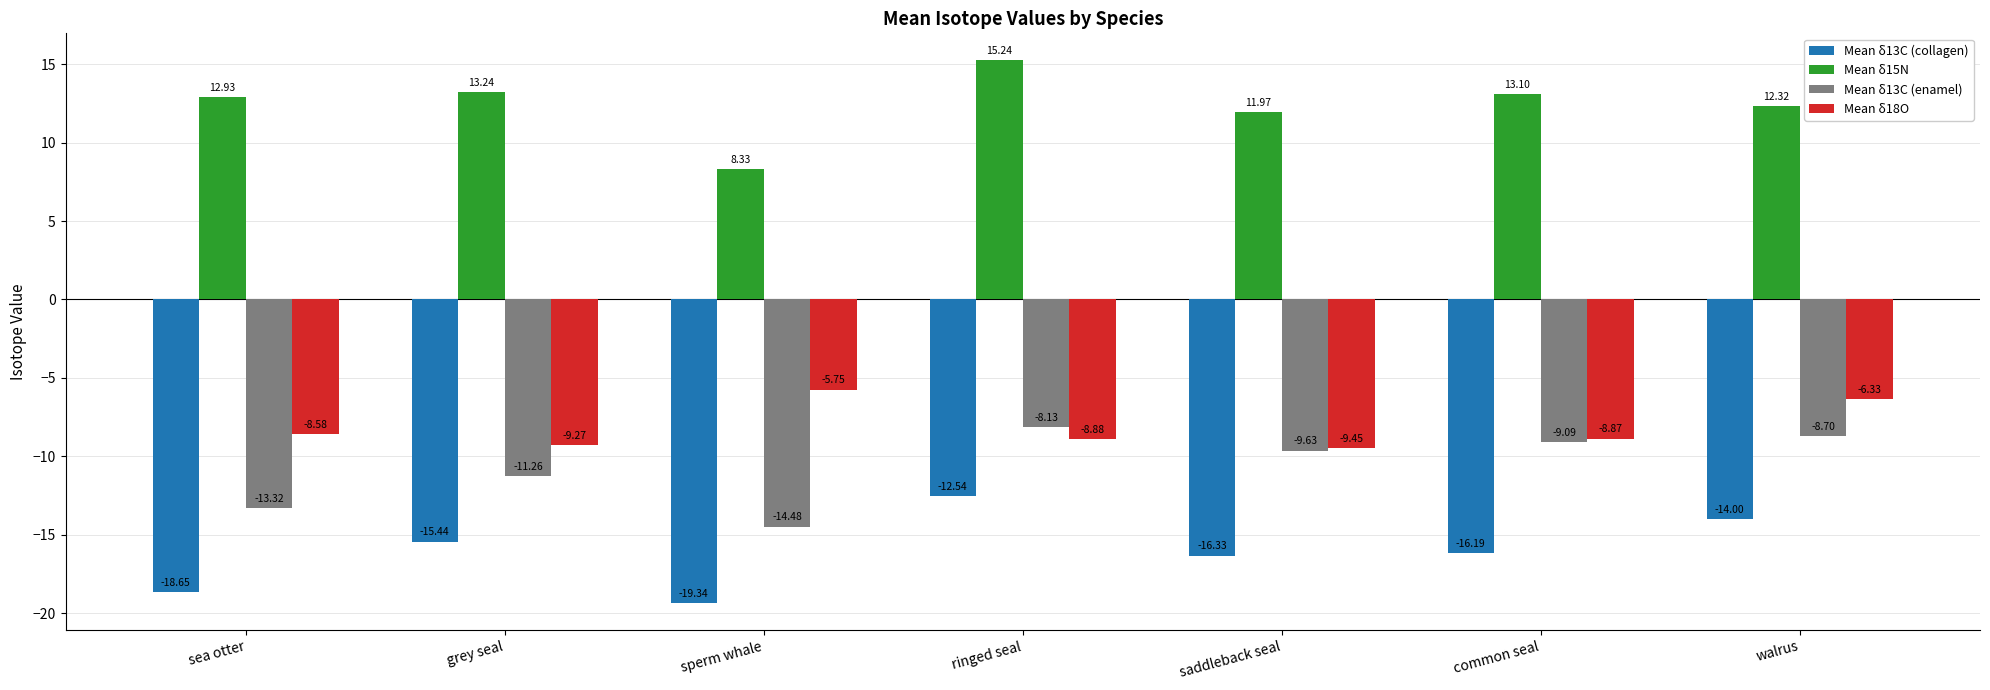

At which label does Mean δ13C (enamel) first exceed -9?

ringed seal